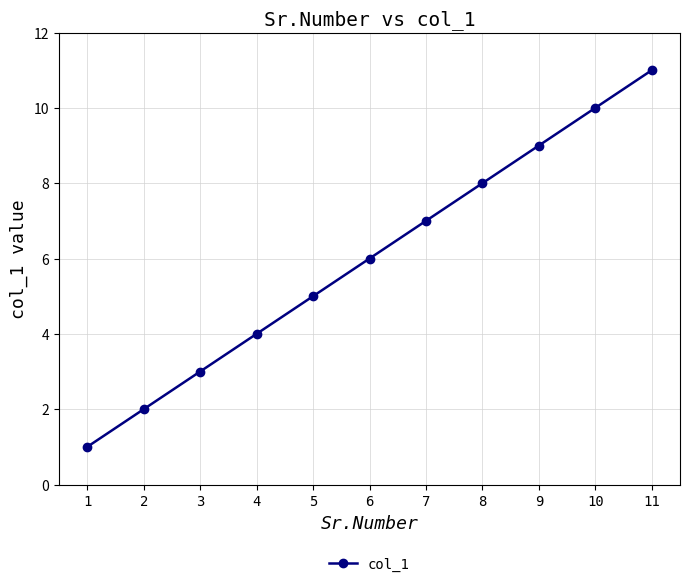

At which label is the value closest to 6?

6